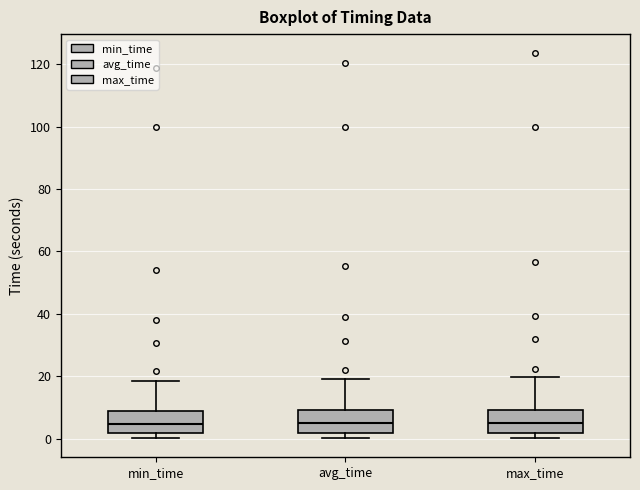

Reading left to right, transcribe this box plot: for each box, give where its median line is, the range the box spans, and where its two whiskers end, as read against the y-axis. The values are not printed on the chart, so give them approximately, as read against the axis.

min_time: median 4, box 2 to 8, whiskers 0 to 18
avg_time: median 4, box 2 to 10, whiskers 0 to 20
max_time: median 6, box 2 to 10, whiskers 0 to 20